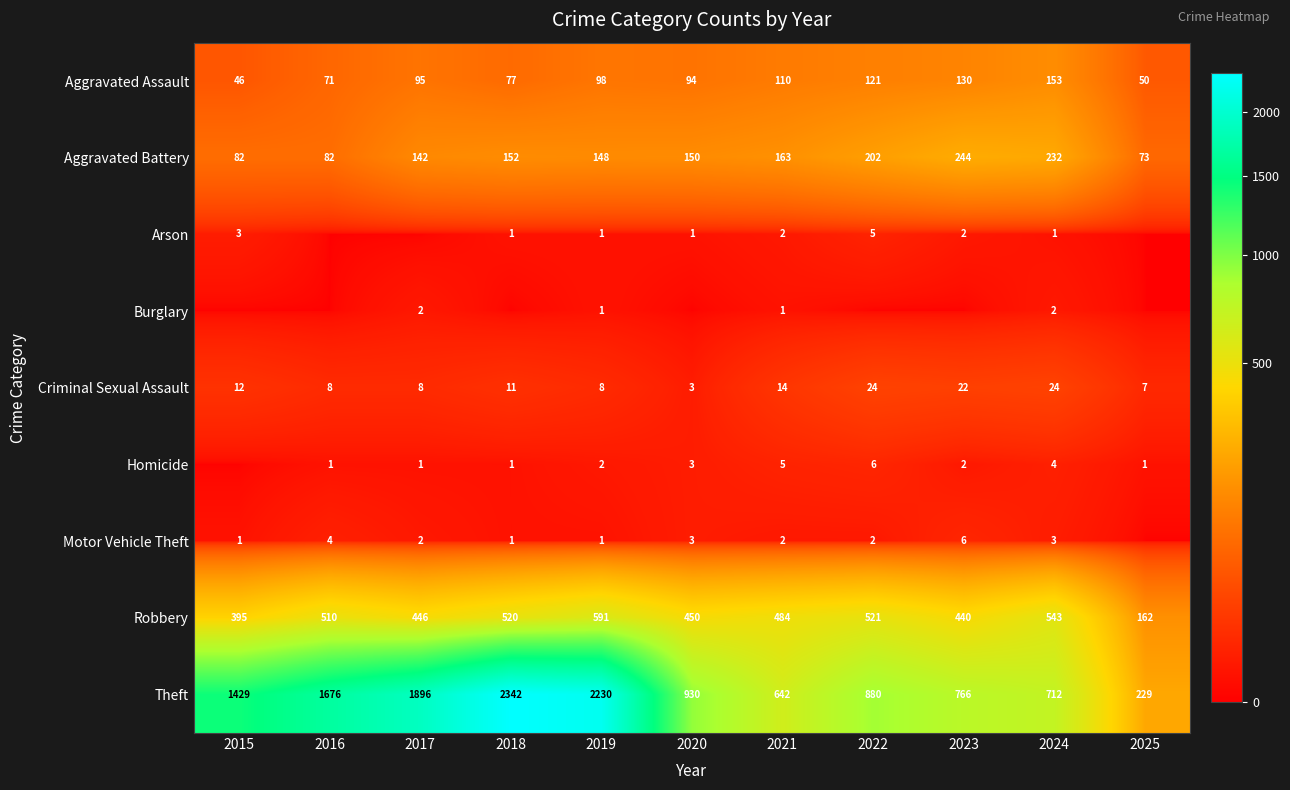

What is the approximate value of Robbery at 2016?

510